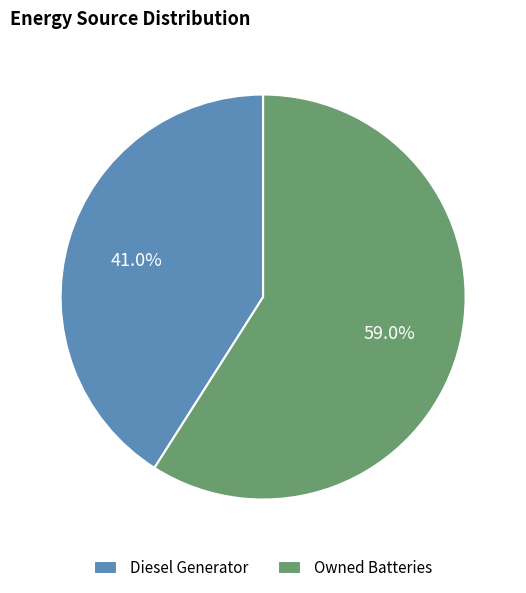

To the nearest percent, what is the difference between the largest and smallest slice percentages?

18%